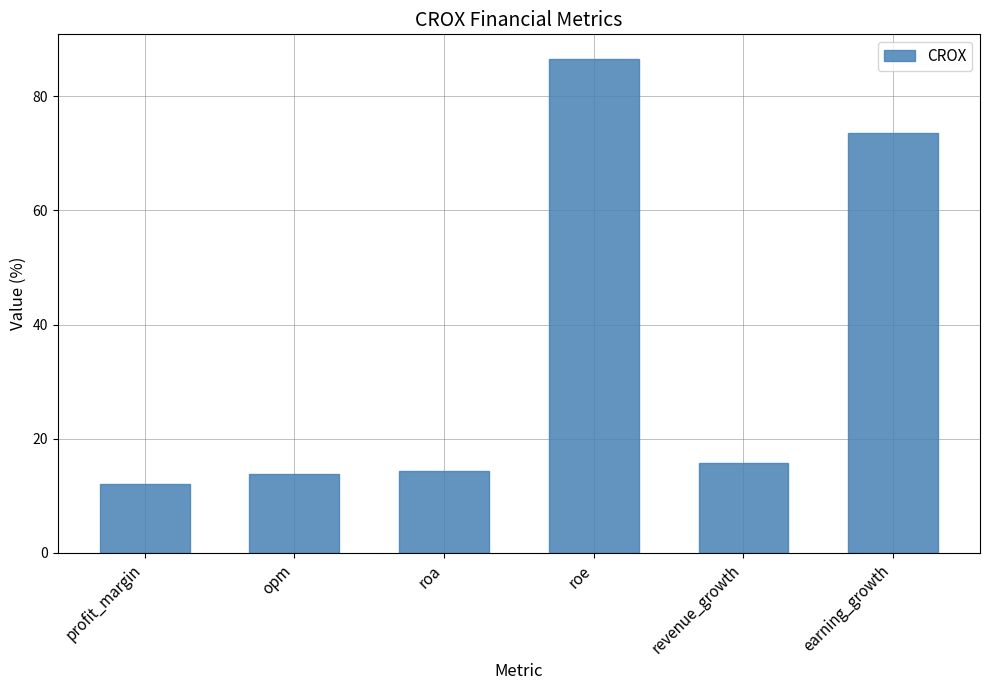

What is the difference between the maximum and minimum values?

74.4